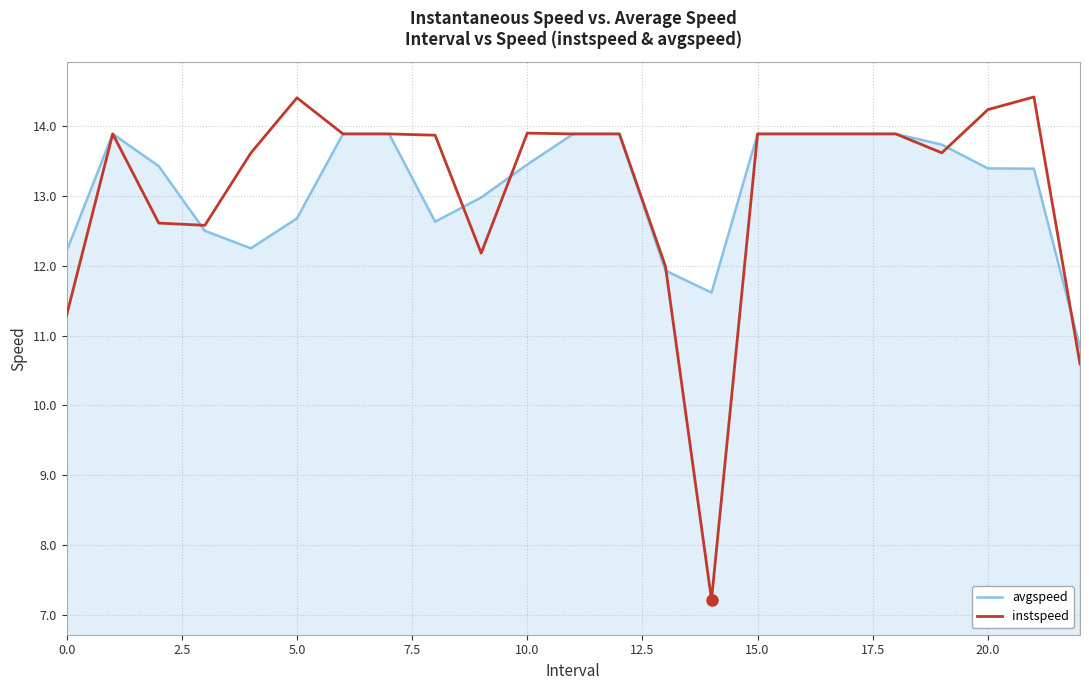

True or false: instspeed and avgspeed cross at least once.

True